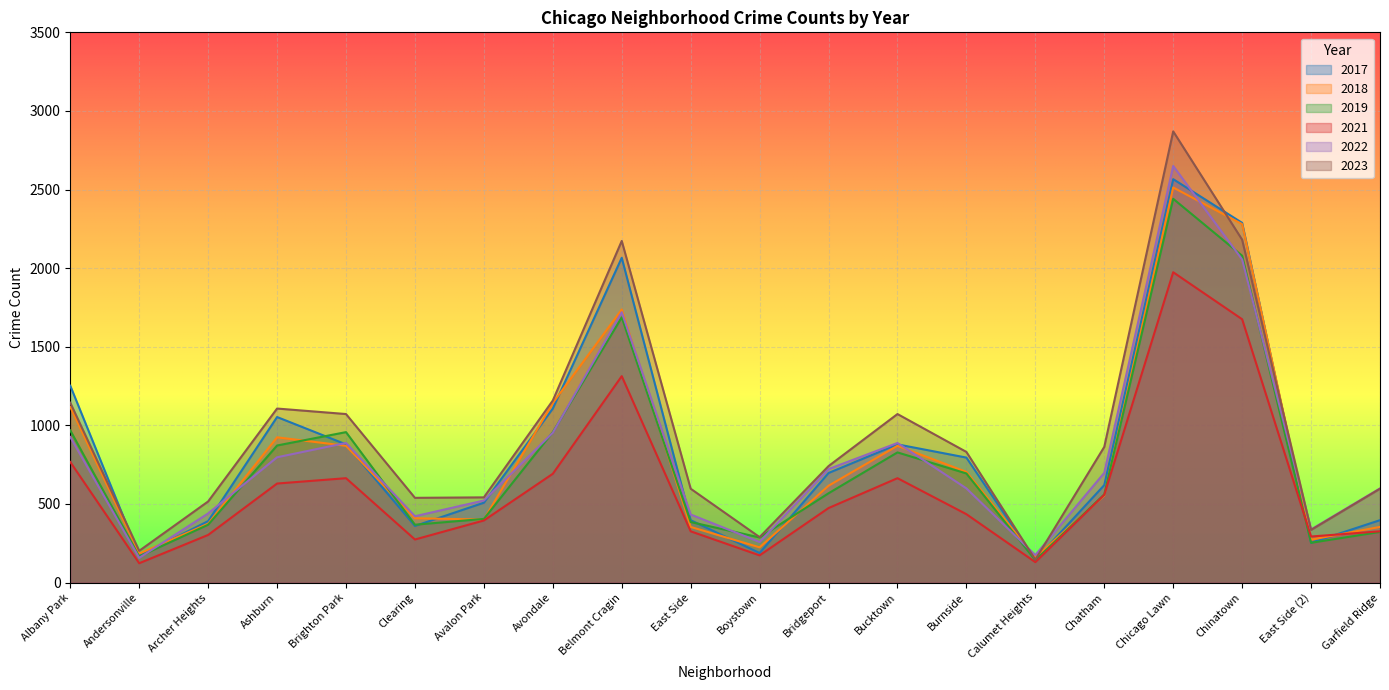

The value of 2019 at Archer Heights is 368. True or false?

True